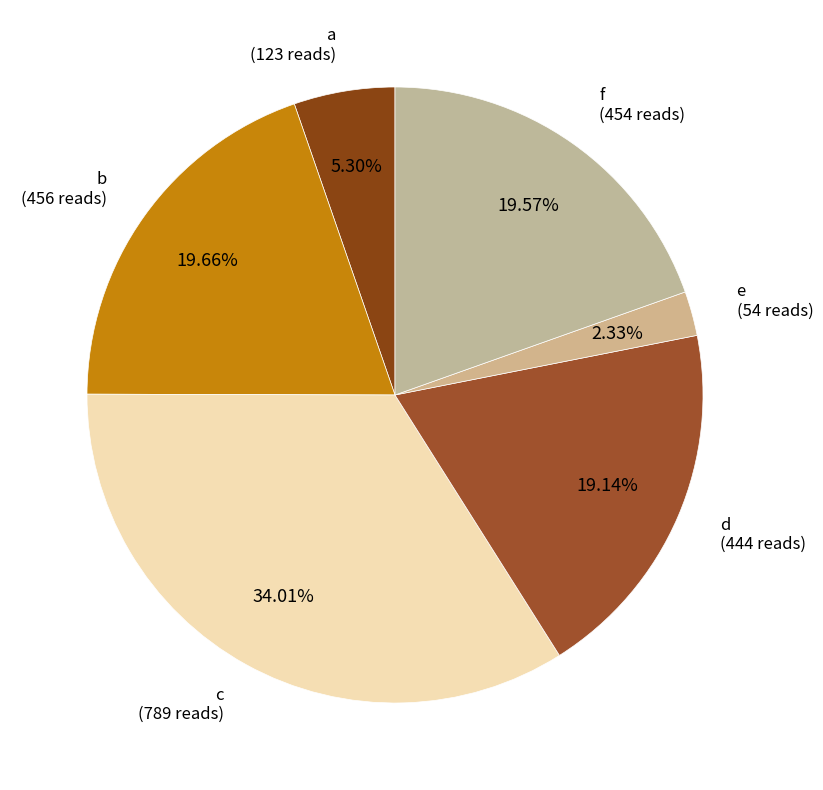

How many segments does this pie chart have?

6